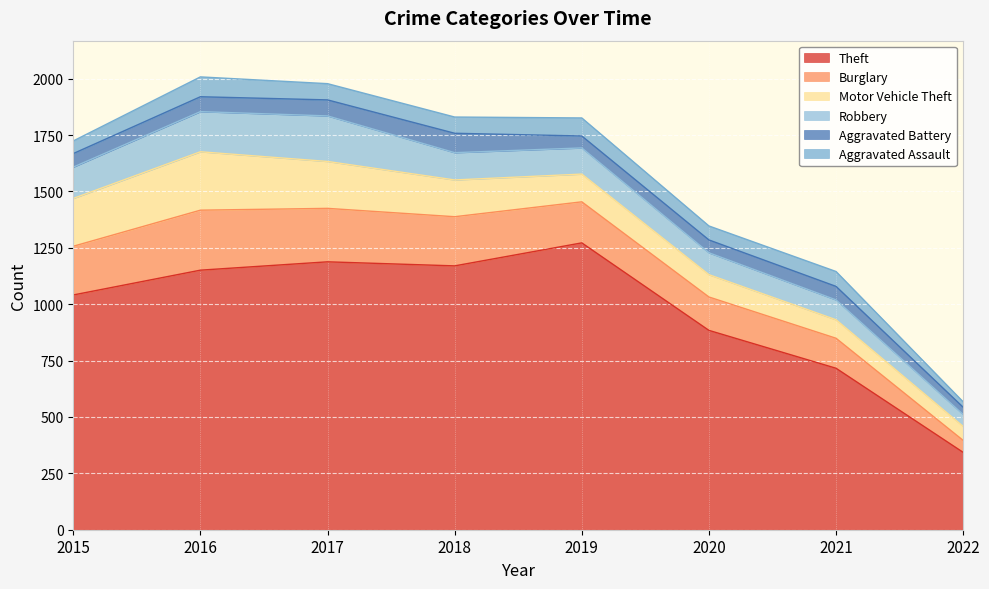

Which series has the largest total across all categories?

Theft